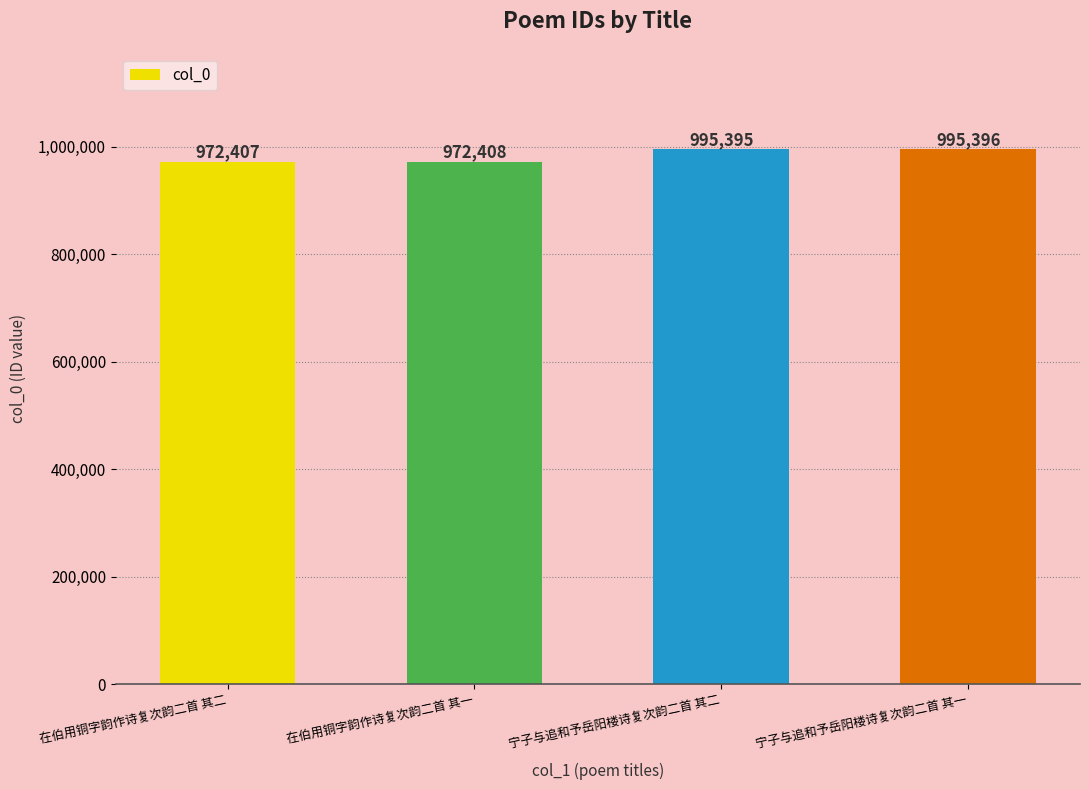

Does the chart contain stacked bars?

No